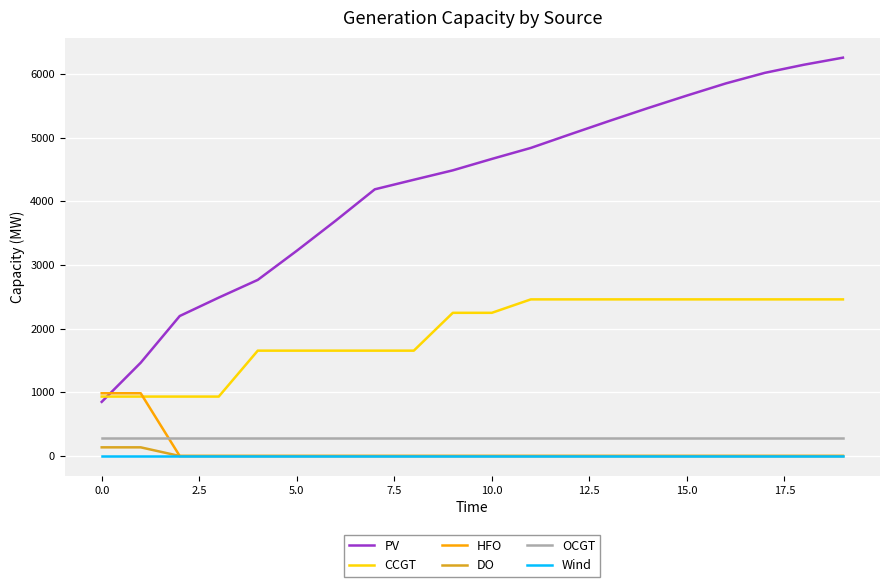

What is the highest value of the HFO series?

985